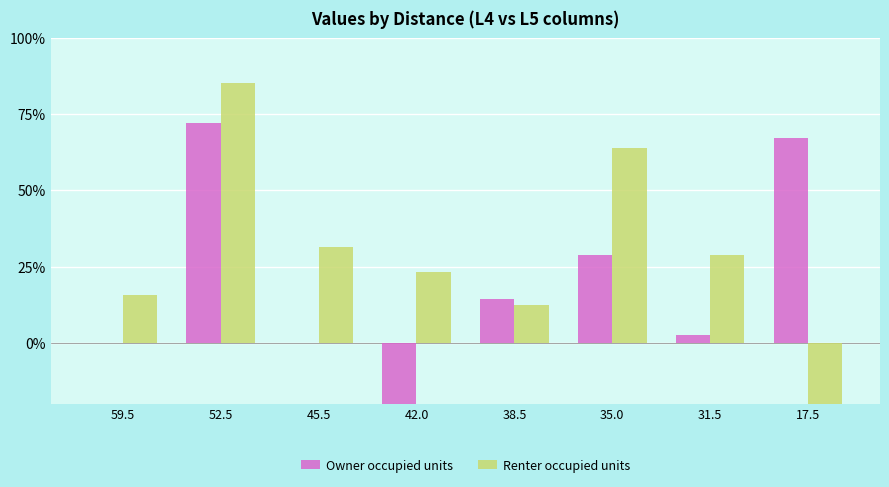

How many distinct data groups are displayed?

2